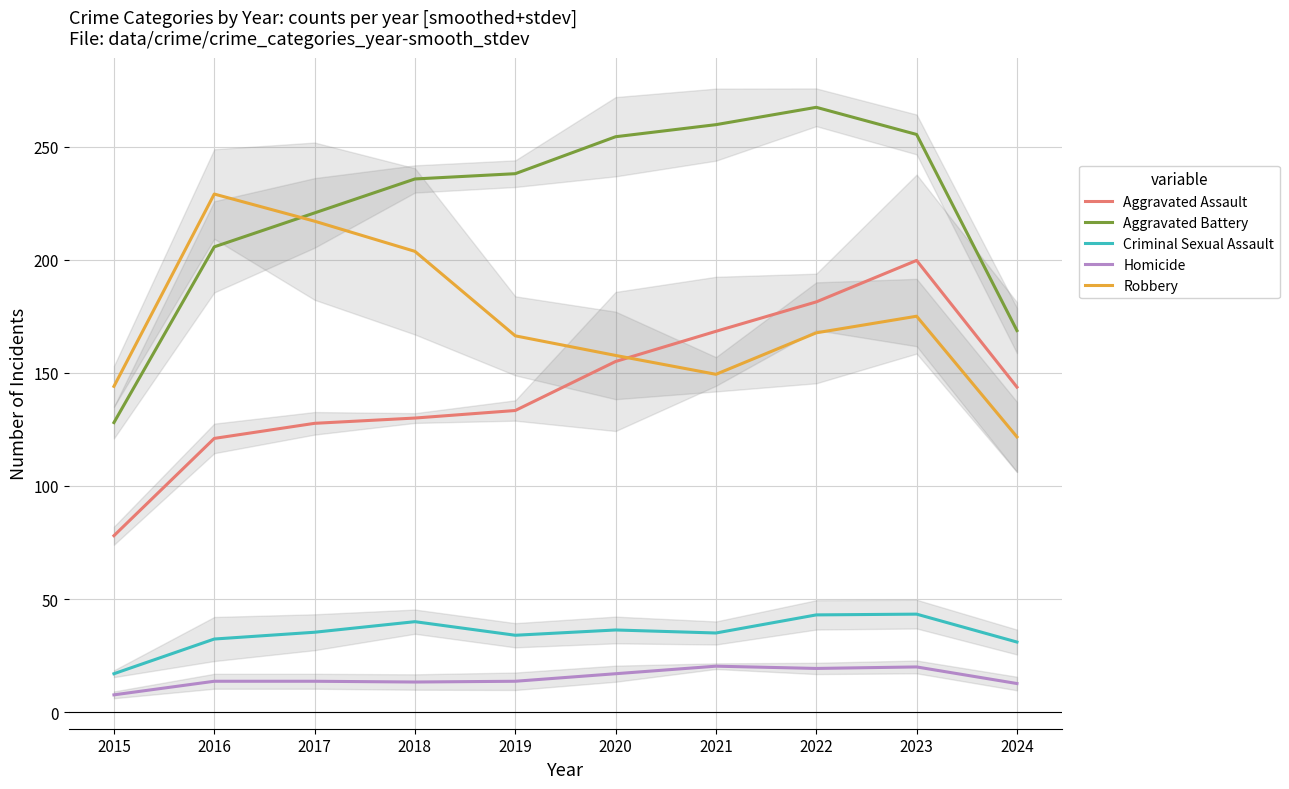

The Aggravated Assault series shows 70.5 at 2022. True or false?

False